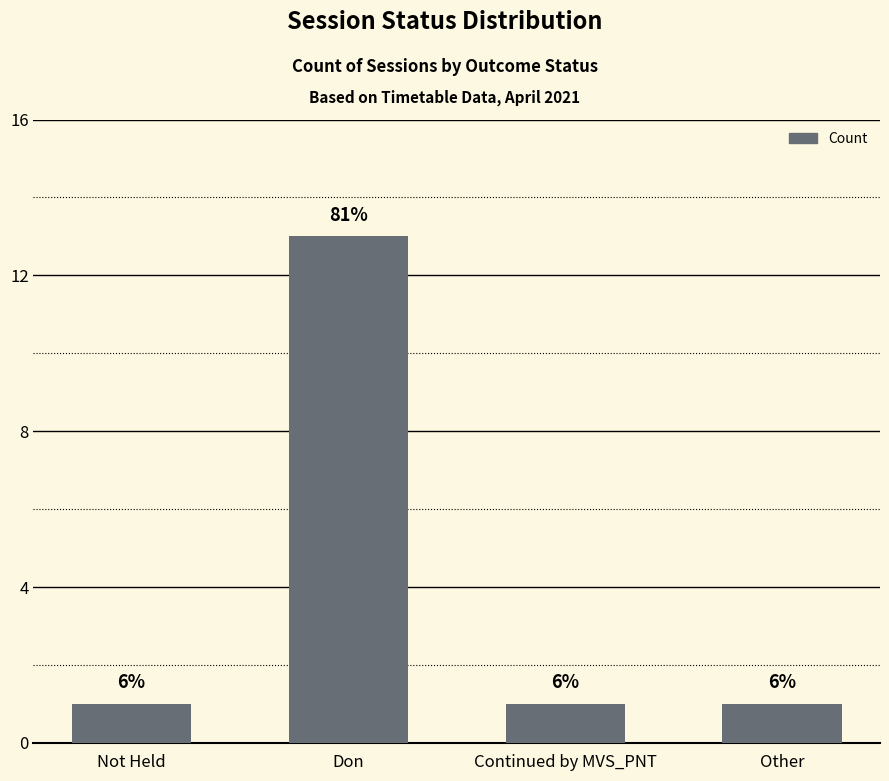

Rank the categories by value from highest to lowest.

Don, Not Held, Continued by MVS_PNT, Other